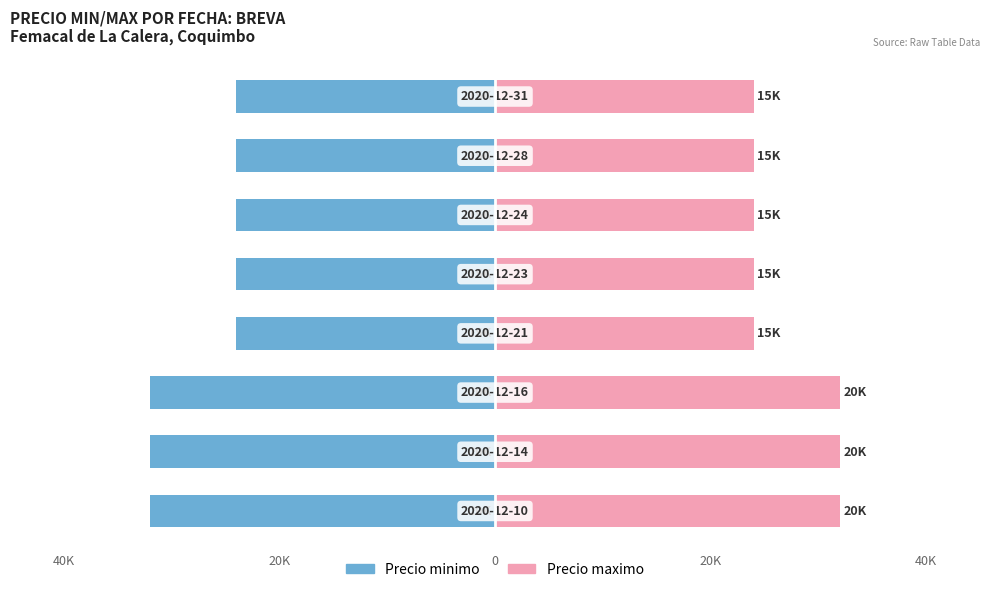

The Precio minimo series shows -6 at 7. True or false?

False